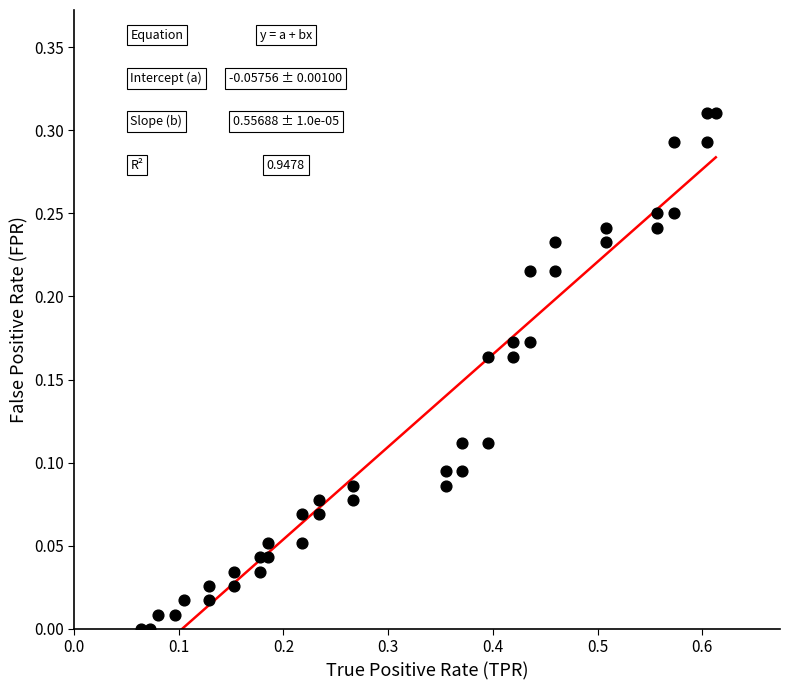

What is the range of X values (max minus min)?

0.5